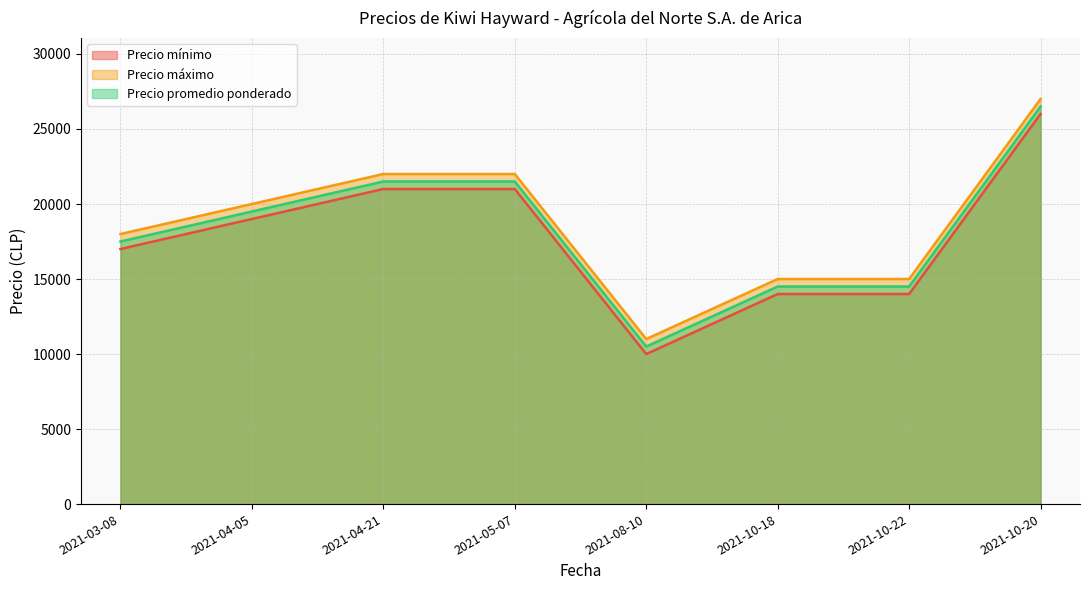

What position from the left is 2021-05-07?

4